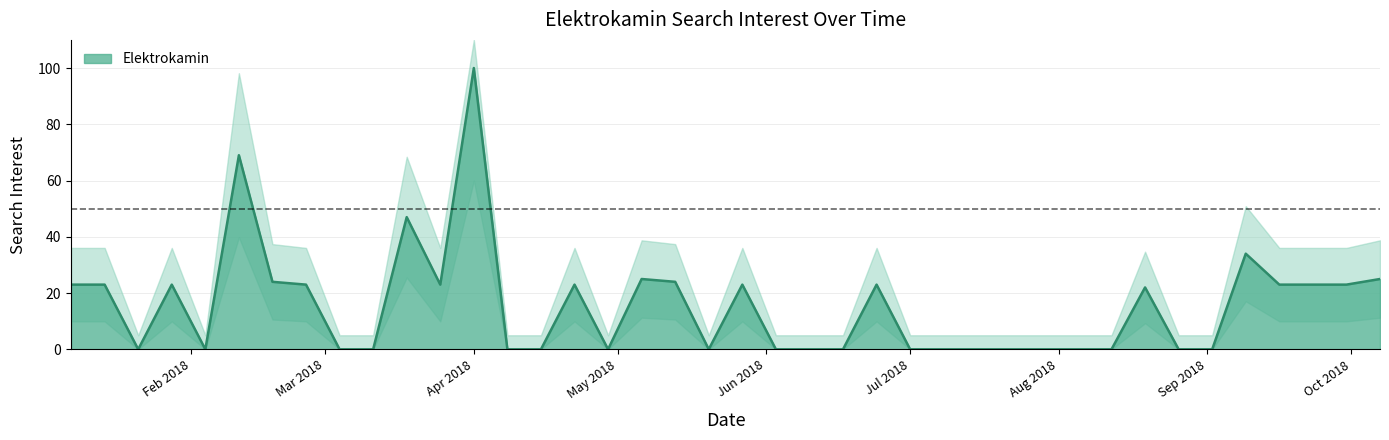

How many lines are shown in the chart?

1